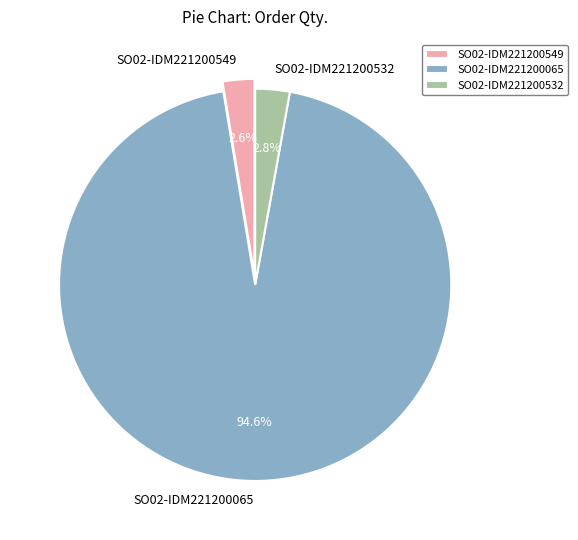

Count the number of slices in the pie.

3